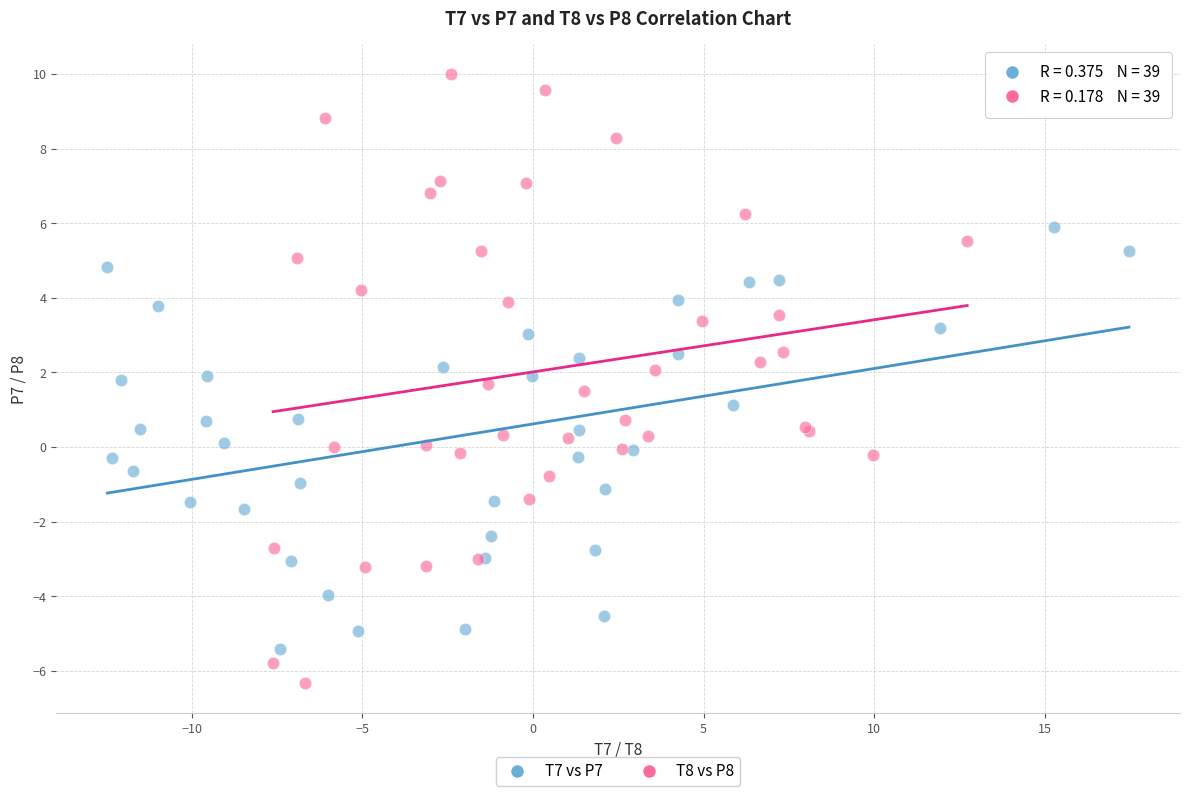

Which series contains the highest Y value?

T8 vs P8